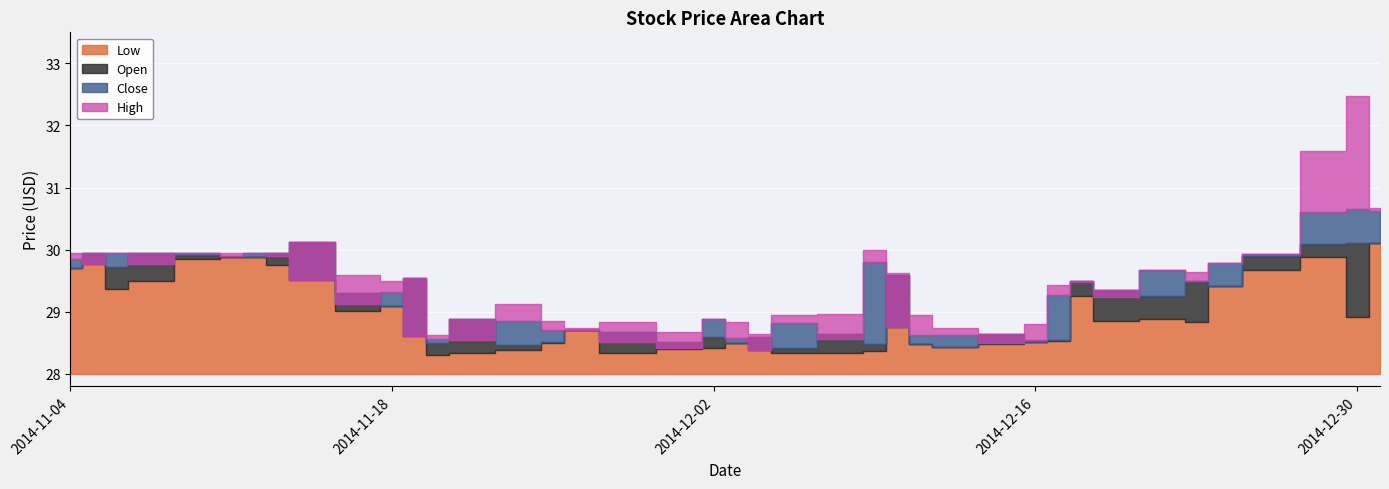

True or false: High and Low intersect in this chart.

False